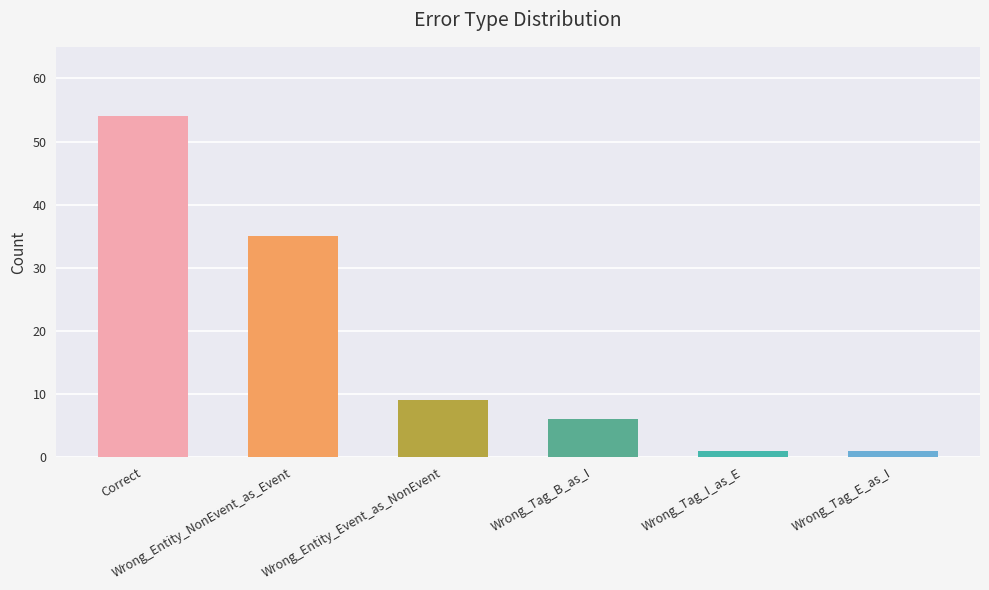

Read the value at Wrong_Entity_Event_as_NonEvent, to the nearest 10.

10